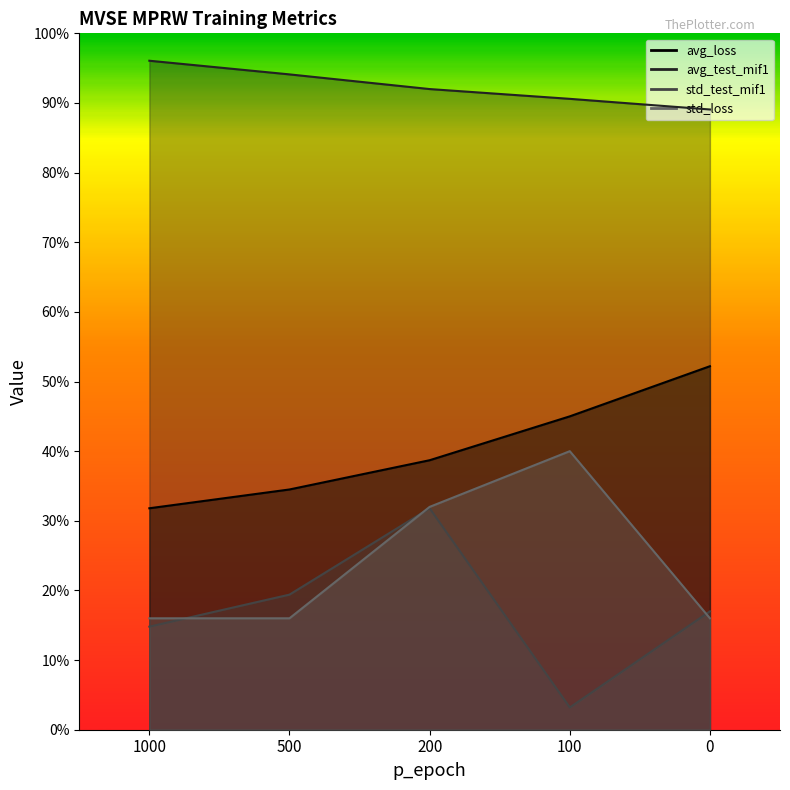

How many data points does each series have?

5